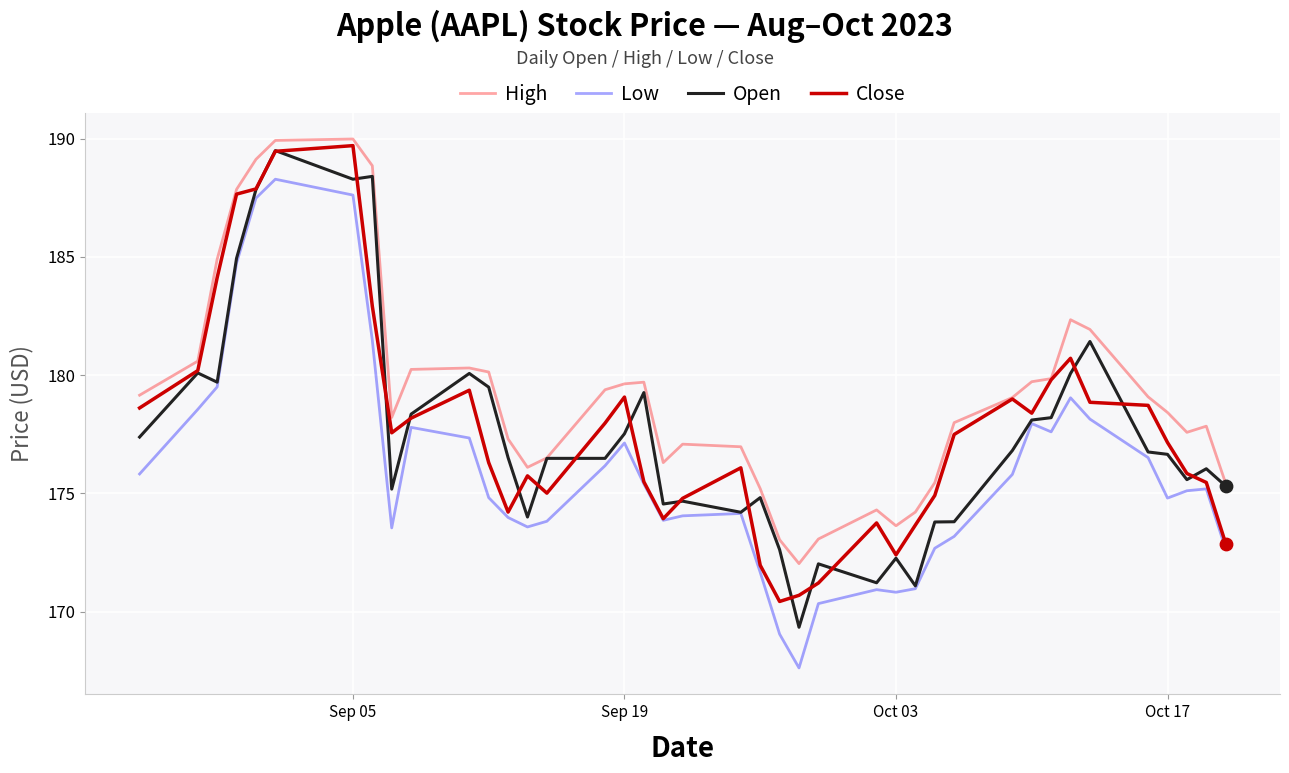

What are all the series names shown in the legend?

High, Low, Open, Close